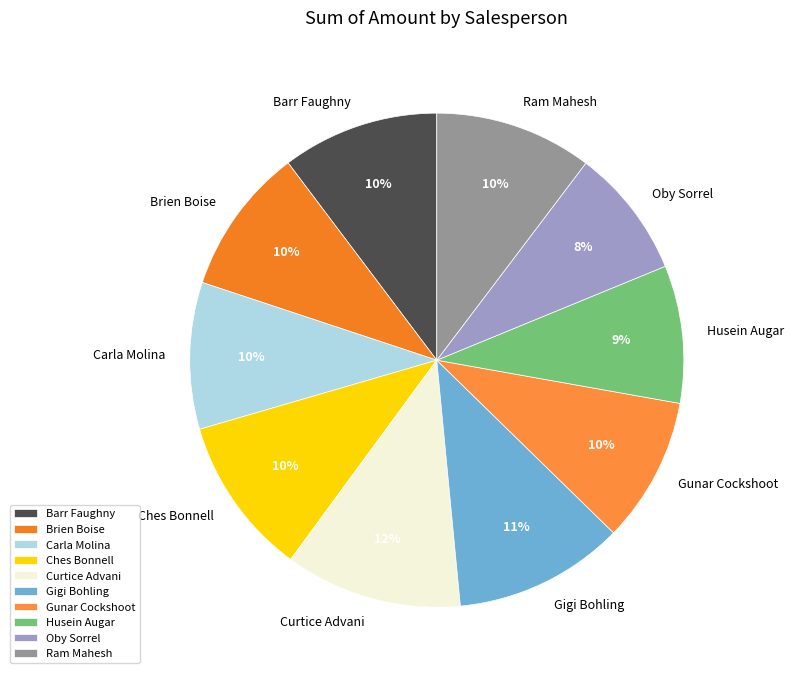

Which has a higher value, Husein Augar or Gigi Bohling?

Gigi Bohling